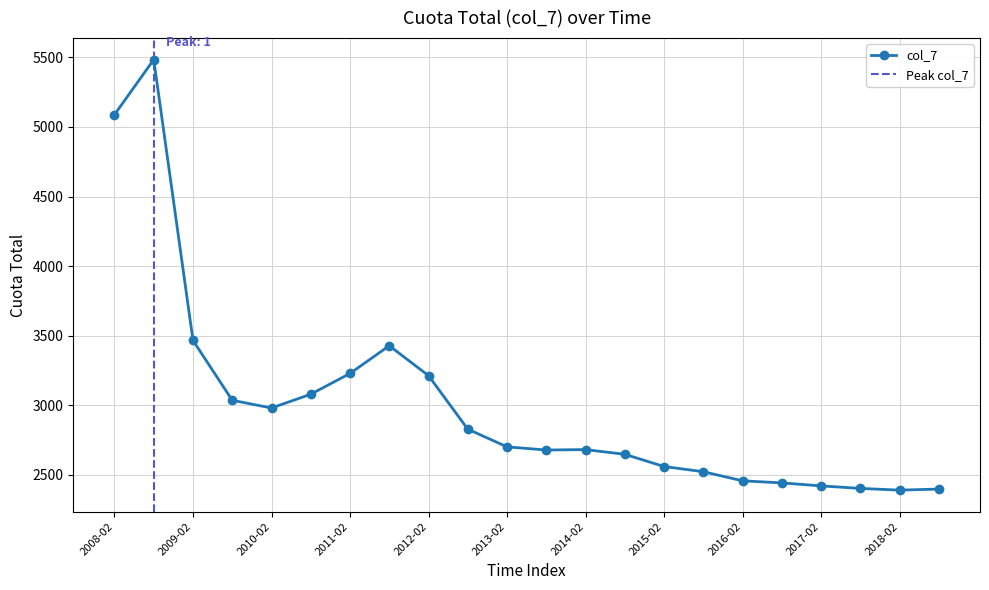

What is the difference between the values at 2018-02 and 2016-08?

52.0